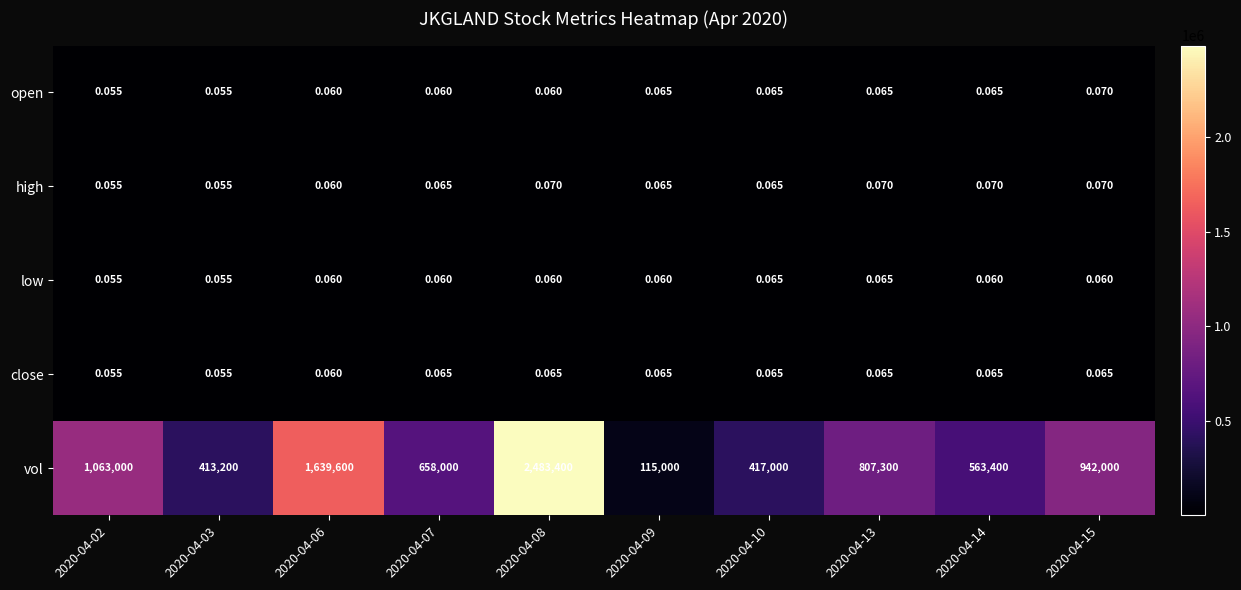

How many series are shown in this chart?

5